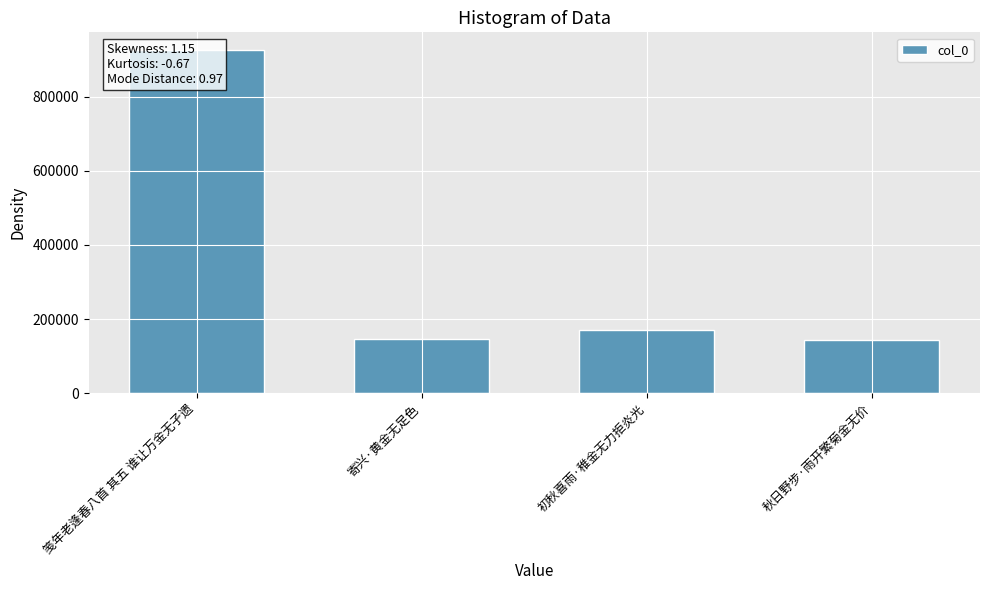

What is the change in value from 笺年老逢春八首 其五 谁让万金无孑遗 to 秋日野步·雨开繁菊金无价?

-784317